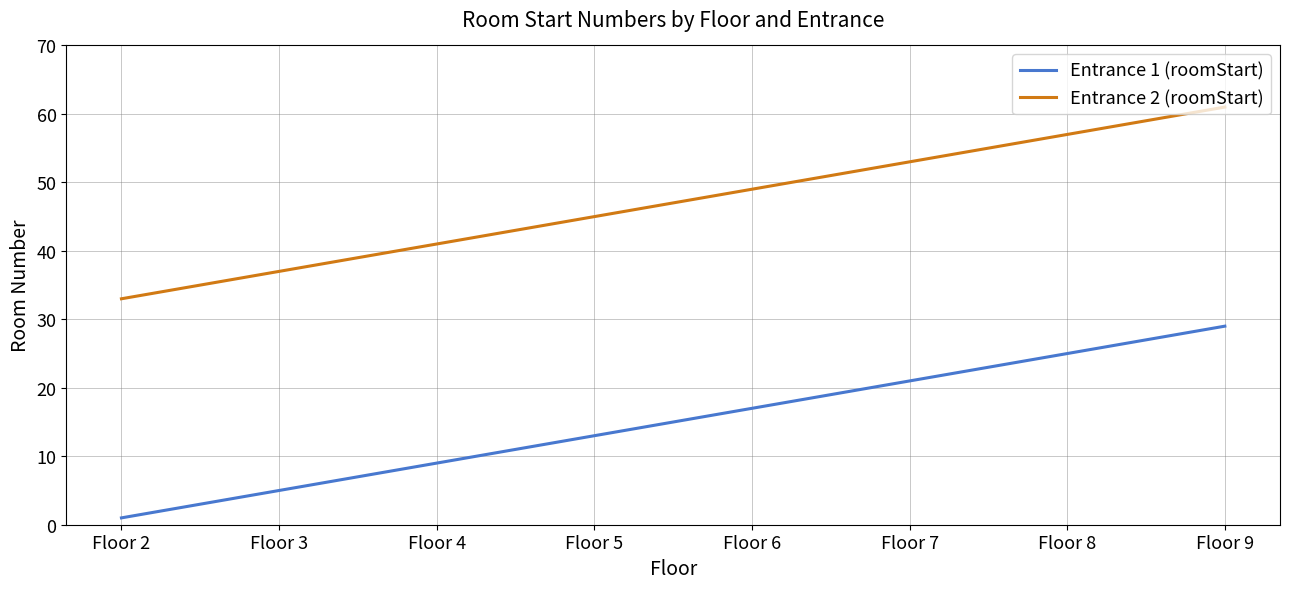

At how many categories does at least one series exceed 16?

8